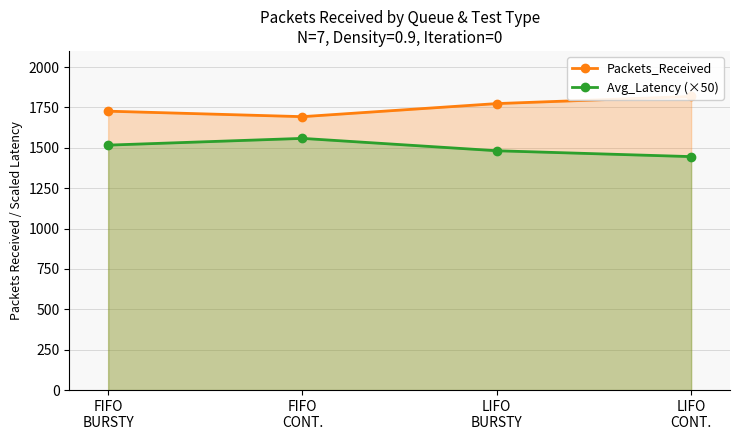

Where is the first local maximum for Avg_Latency (×50)?

FIFO
CONT.